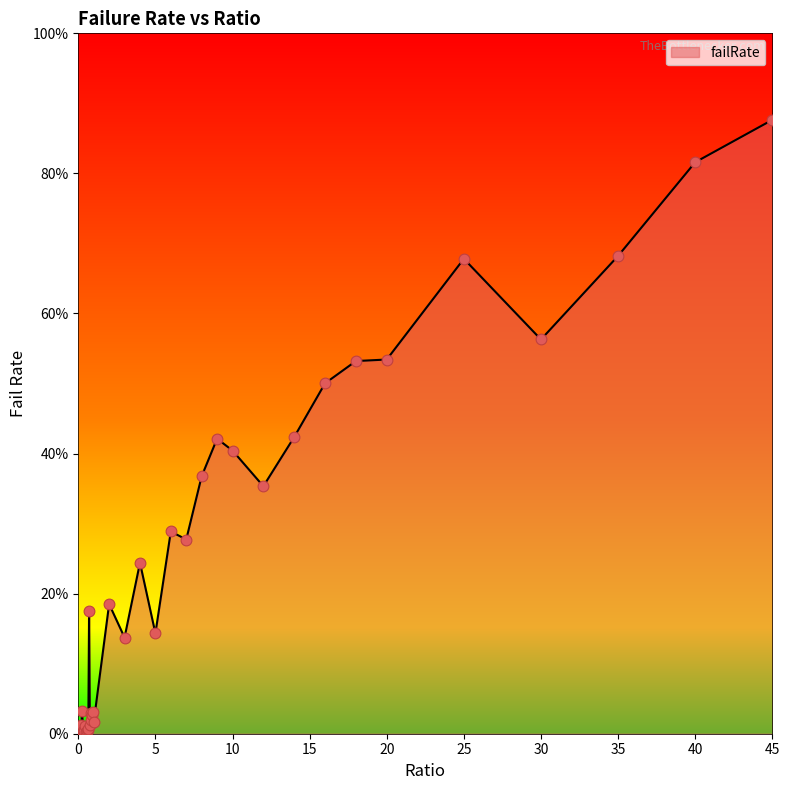

What is the maximum value shown in the chart?

87.6